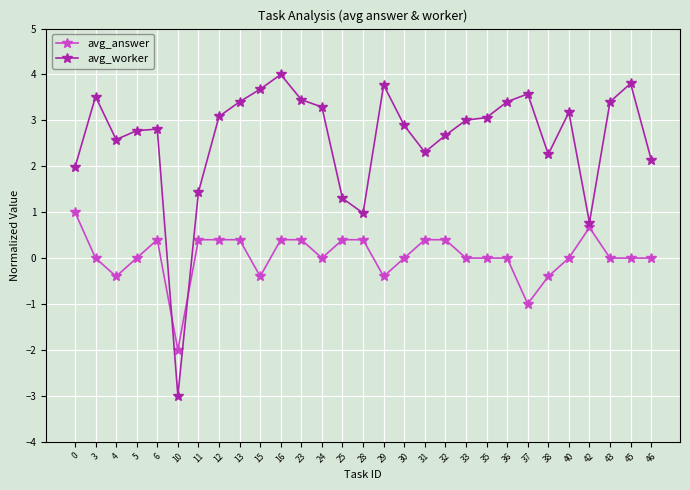

The value of avg_answer at 13 is 0.4. True or false?

True